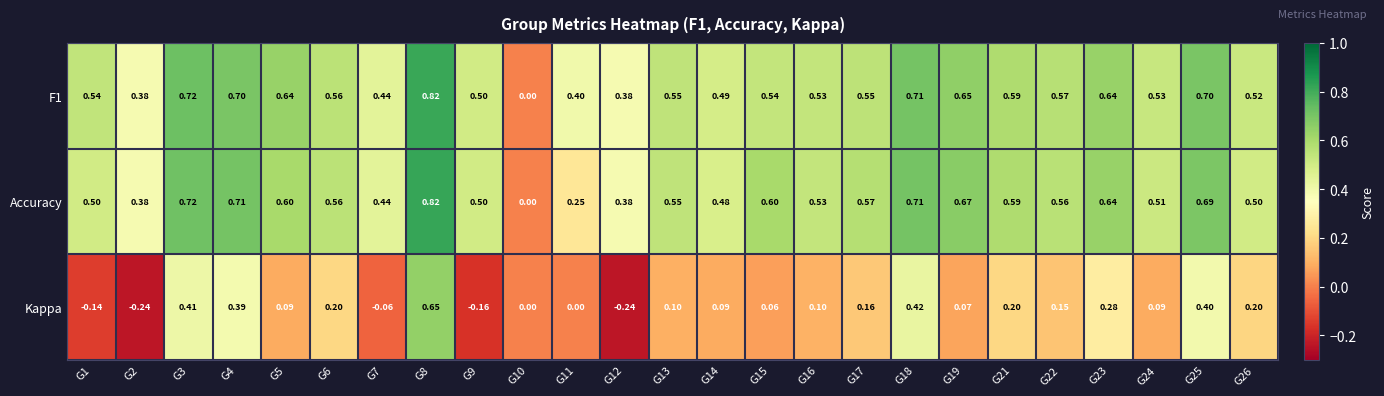

How many categories are shown in the chart?

25